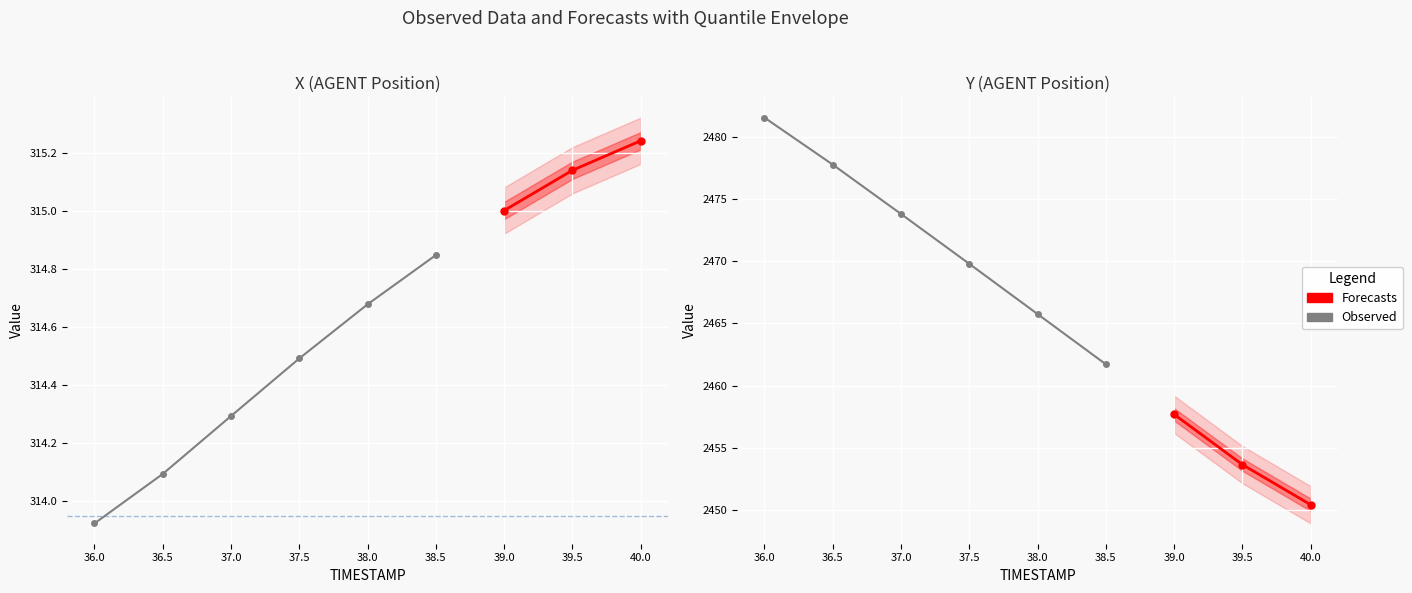

What position from the right is 39.5?

2